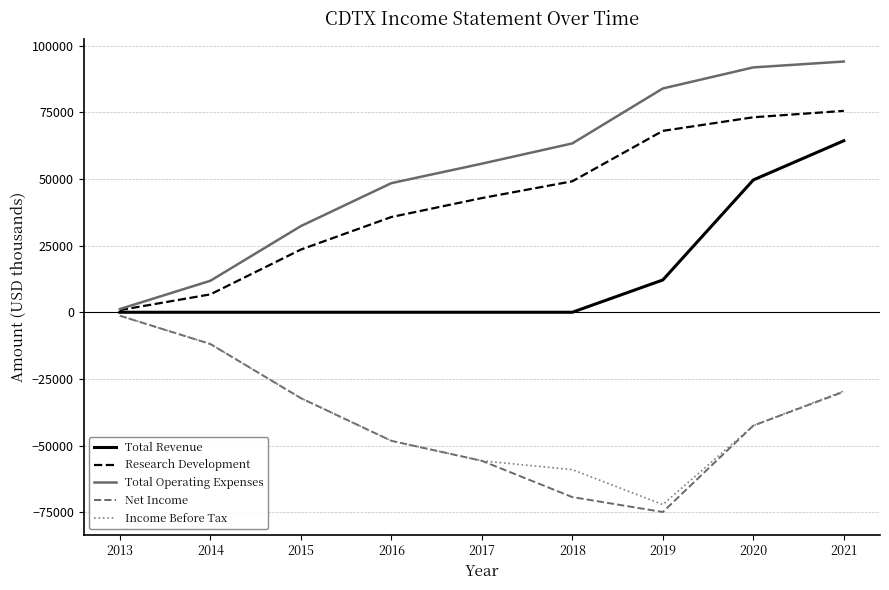

What is the sum of the Total Revenue values at 2019 and 2018?

12100